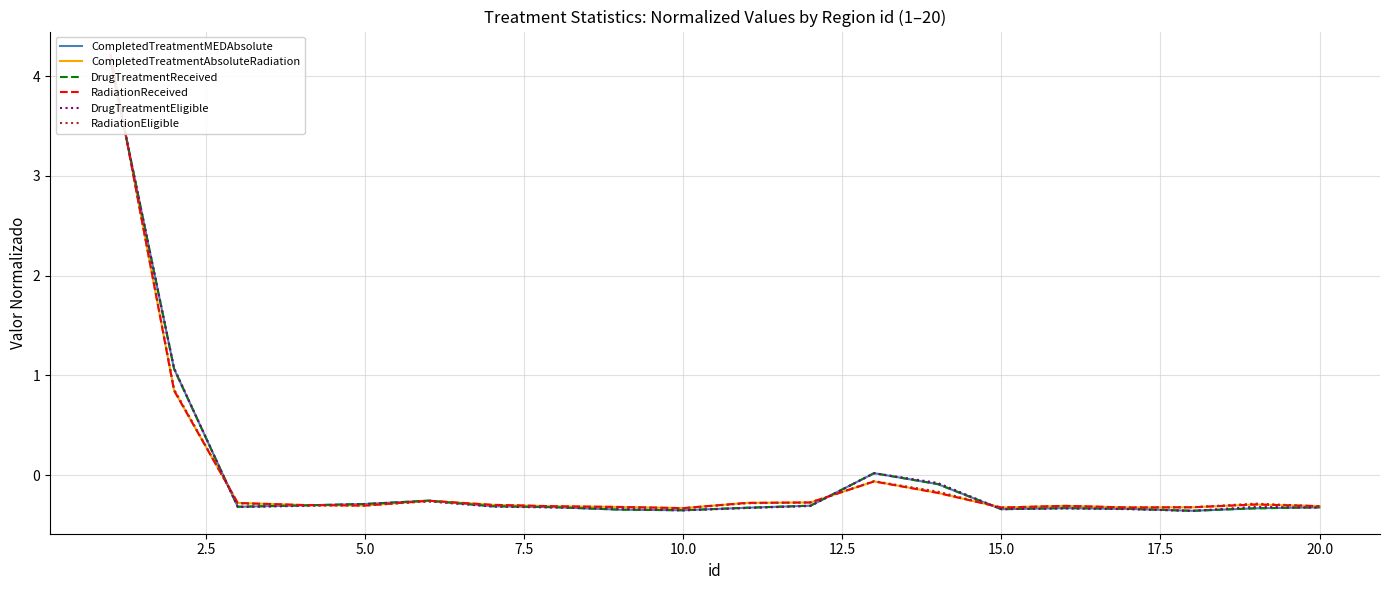

The DrugTreatmentEligible series shows -0.3 at 7.5. True or false?

True